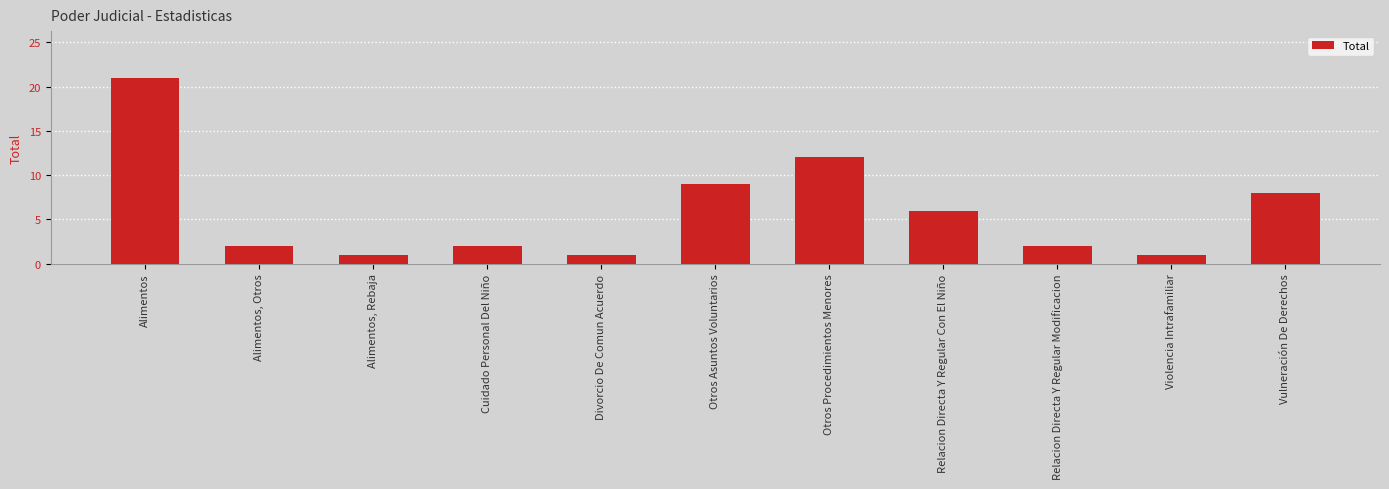

Is it true that the value at Alimentos, Otros is 1?

False